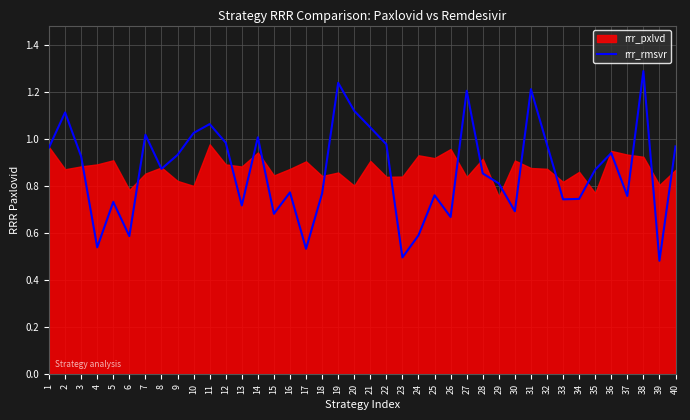

Is it true that the value at 6 is 0.6?

True